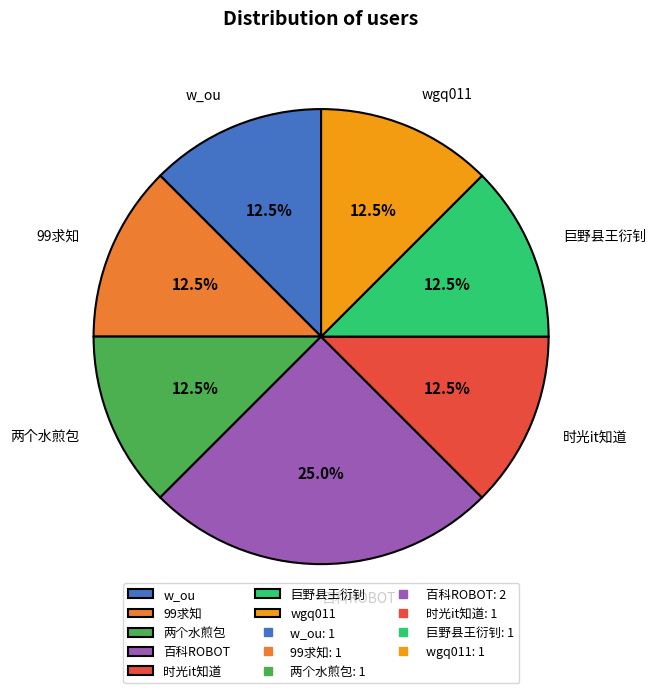

What is the ratio of the value at 两个水煎包 to the value at wgq011?

1.0